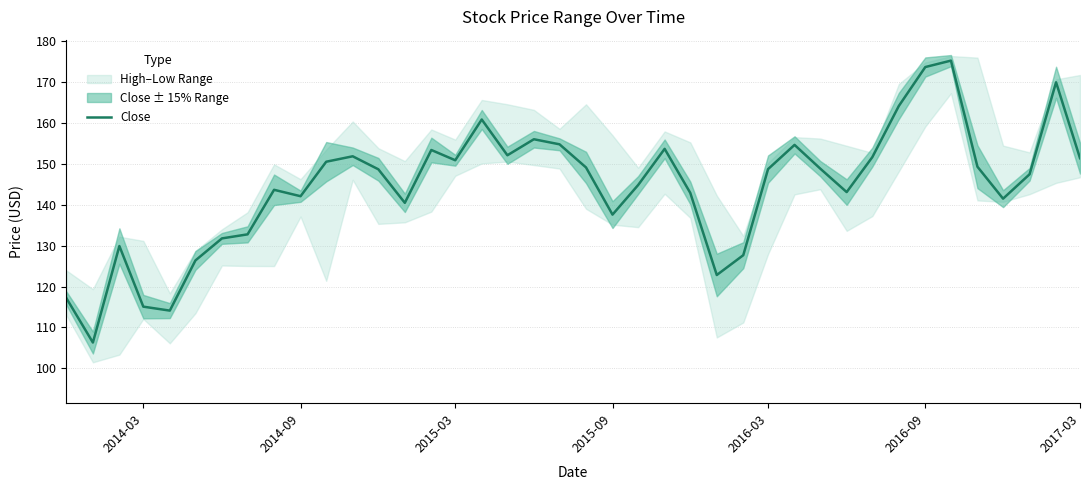

How many values exceed 148?

21